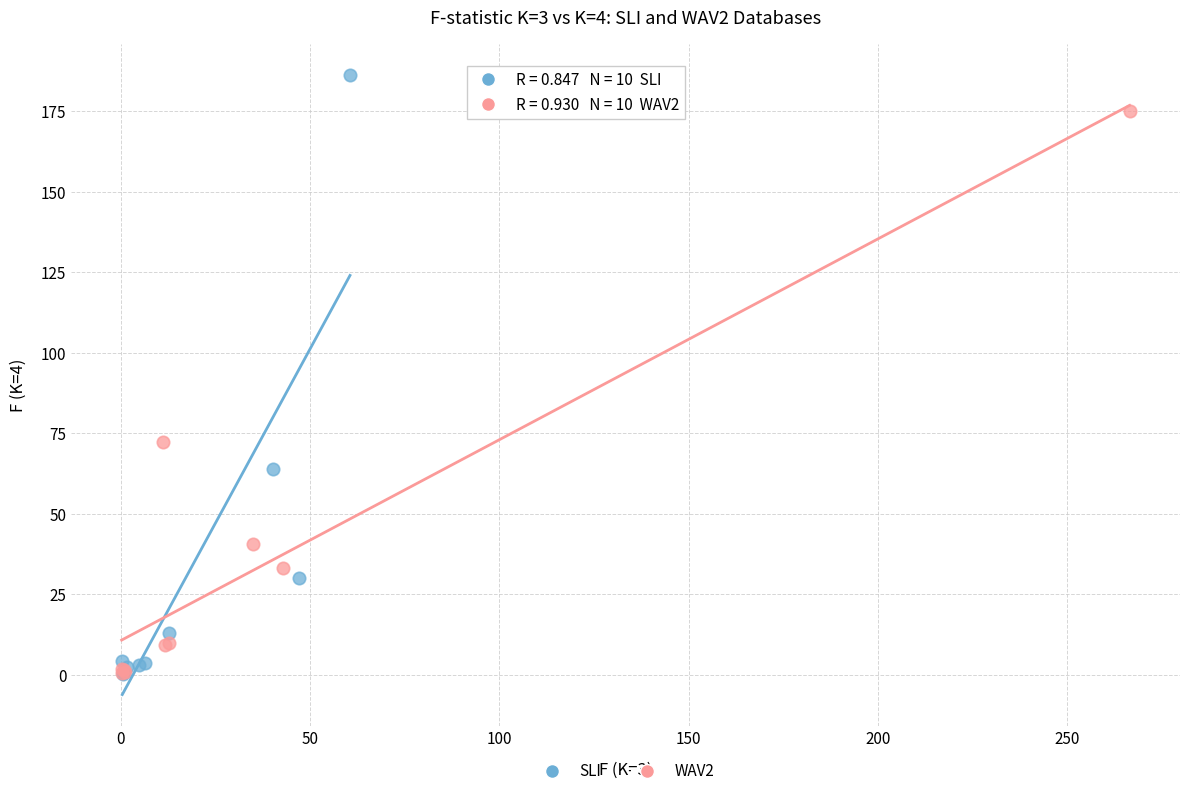

Which series has the widest spread of Y values?

SLI